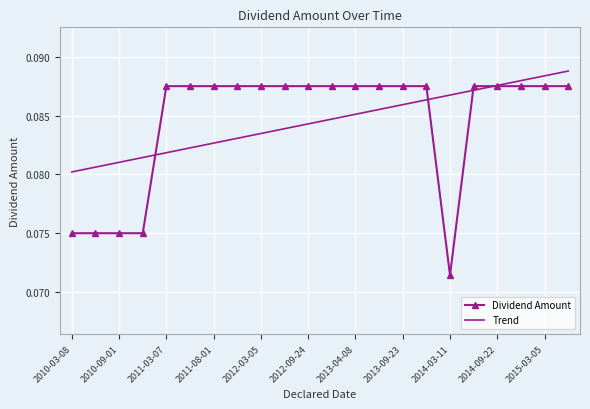

List the series in order of their peak value, lowest first.

Dividend Amount, Trend